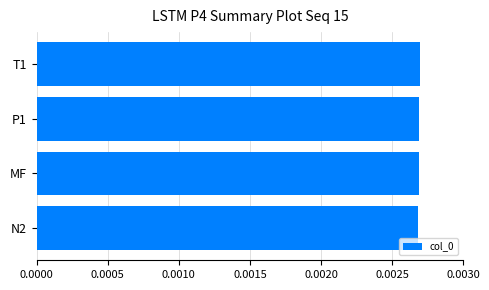

Count the values in the range 0 to 1.

4